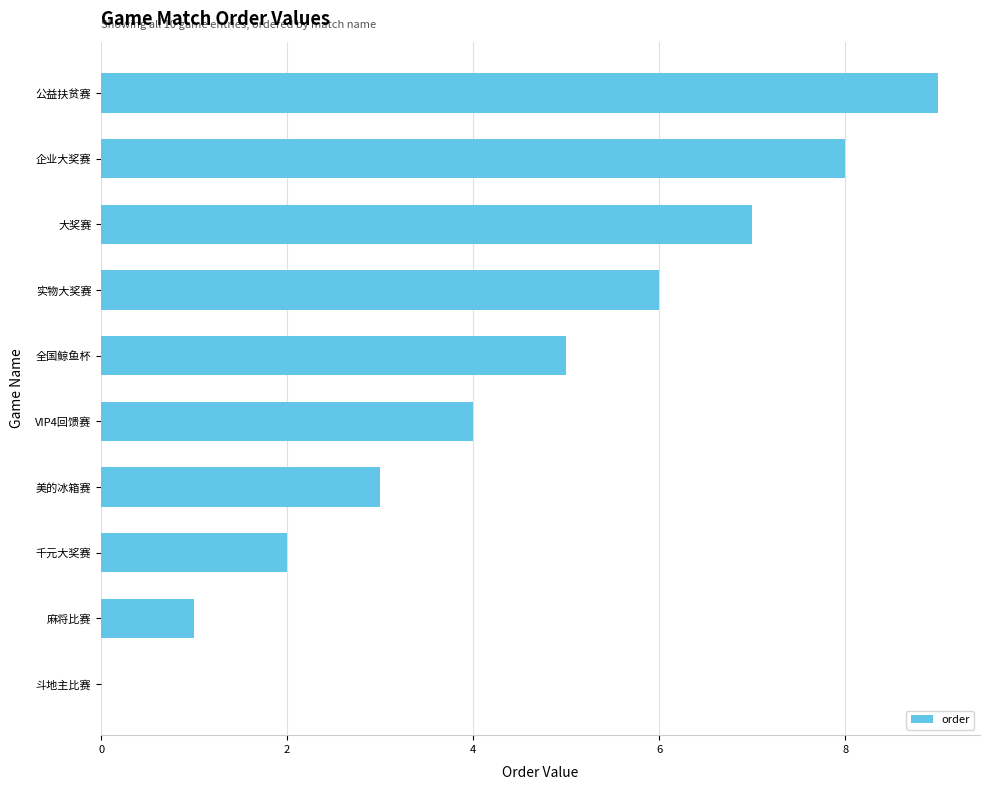

The value at 大奖赛 is 7. True or false?

True